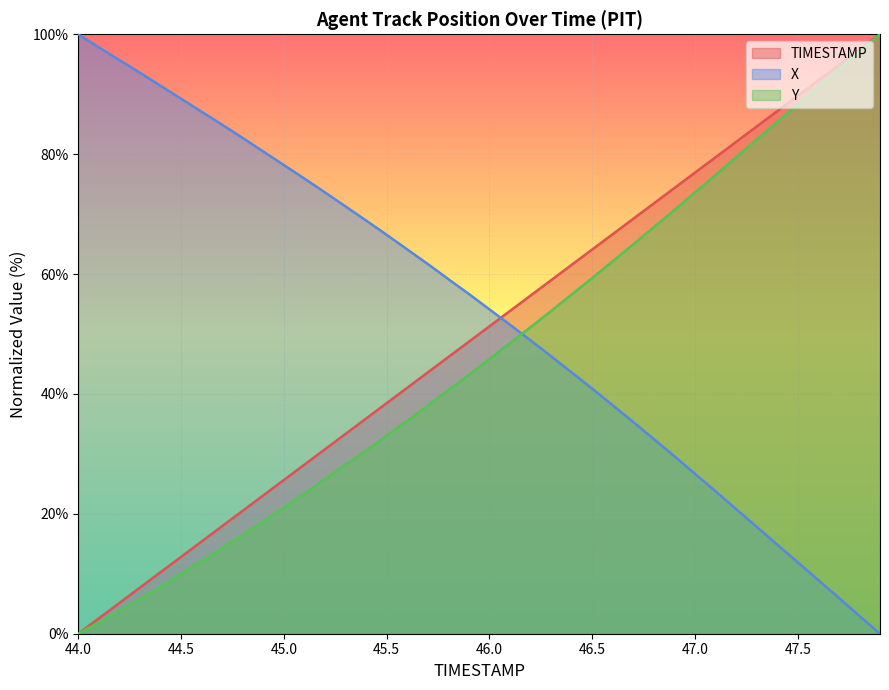

At how many categories does at least one series exceed 91?

9